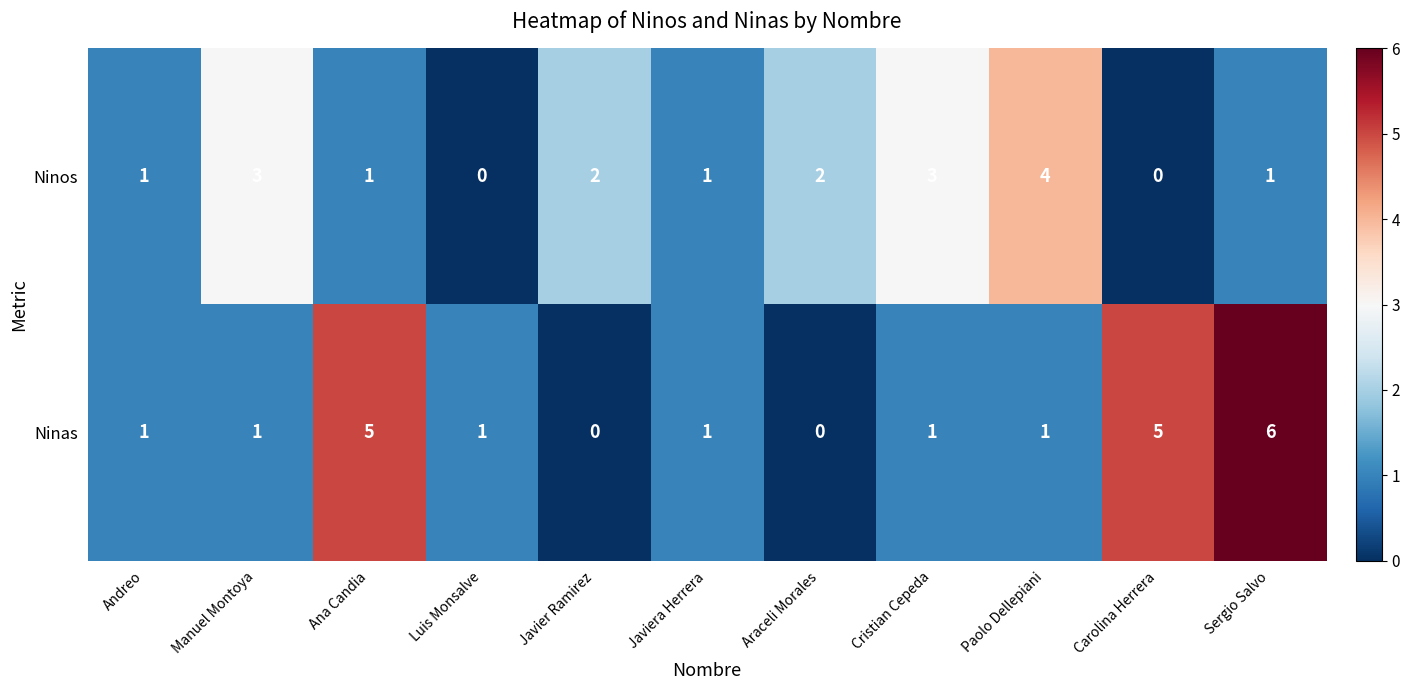

Between Manuel Montoya and Sergio Salvo, which series saw the biggest shift?

Ninas